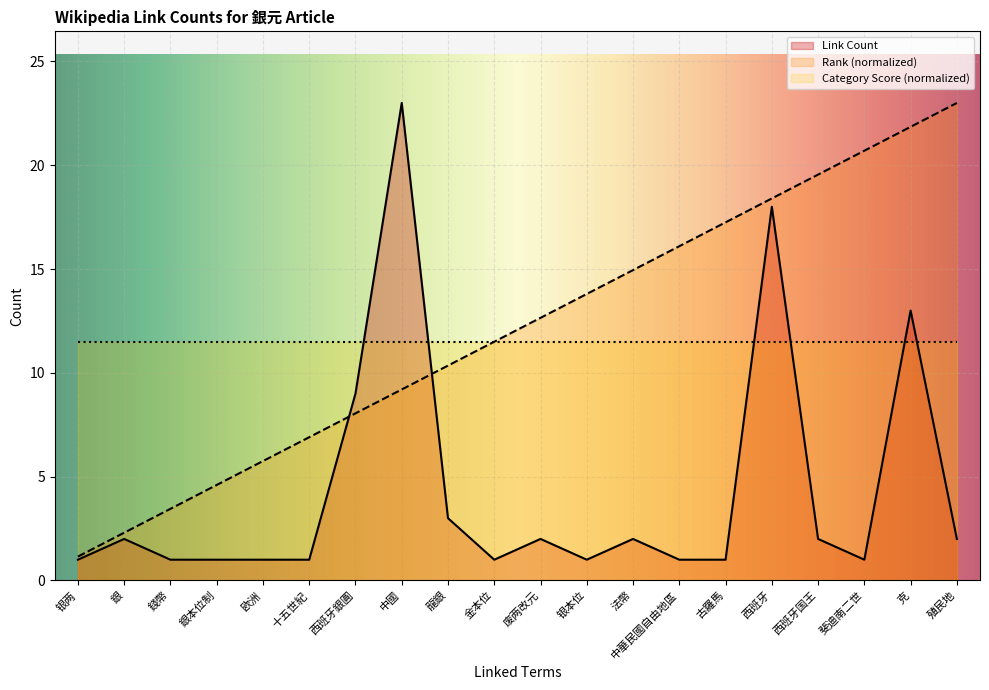

Where do Link Count and Rank first cross each other?

十五世紀 and 西班牙銀圓